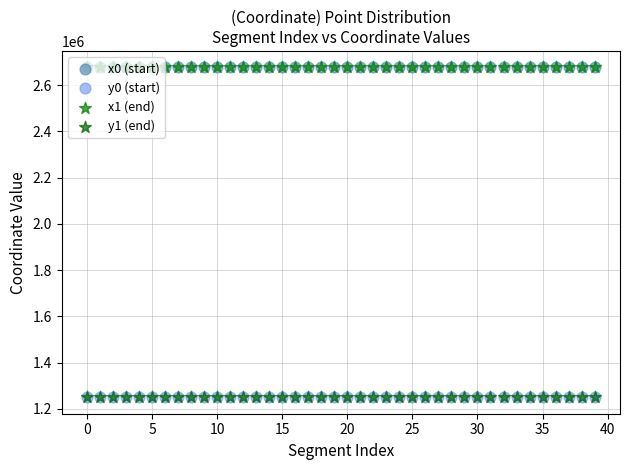

What are all the series names shown in the legend?

x0 (start), y0 (start), x1 (end), y1 (end)